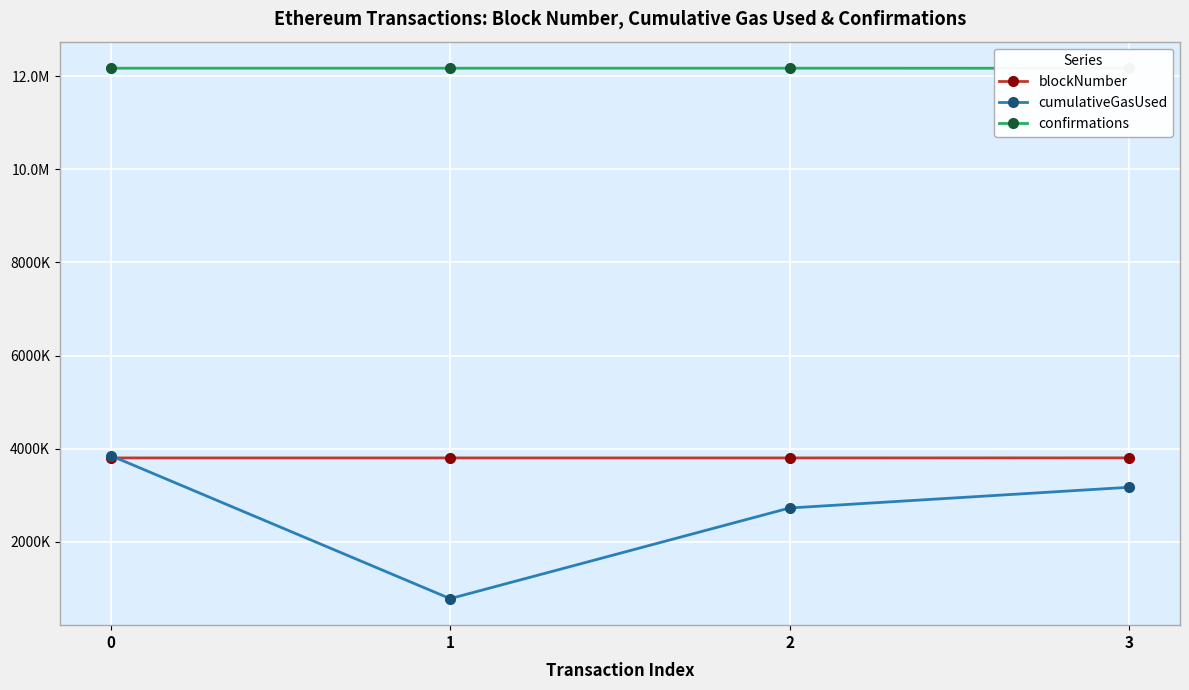

What is the difference between the blockNumber values at 1 and 0?

7